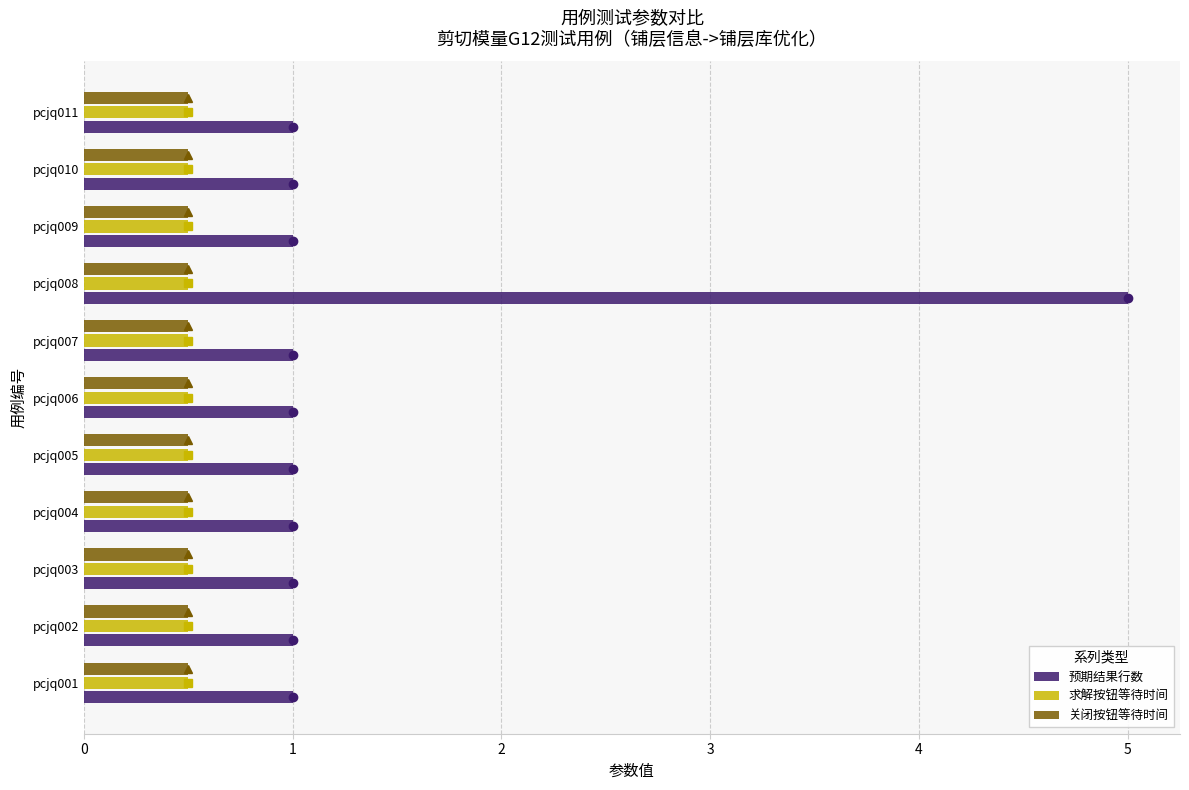

Is the value of 求解按钮等待时间 at pcjq006 greater than the value of 预期结果行数 at pcjq007?

No